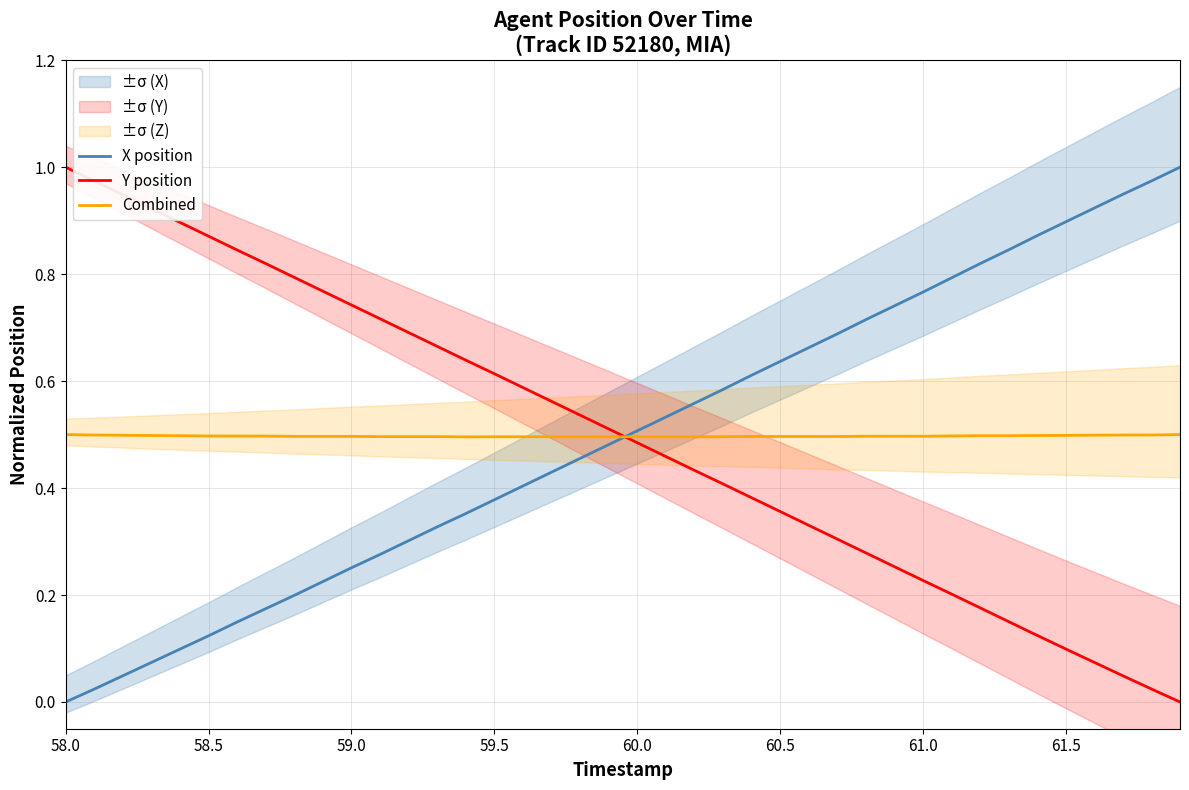

Rank the series by their maximum value, from highest to lowest.

X position, Y position, Combined